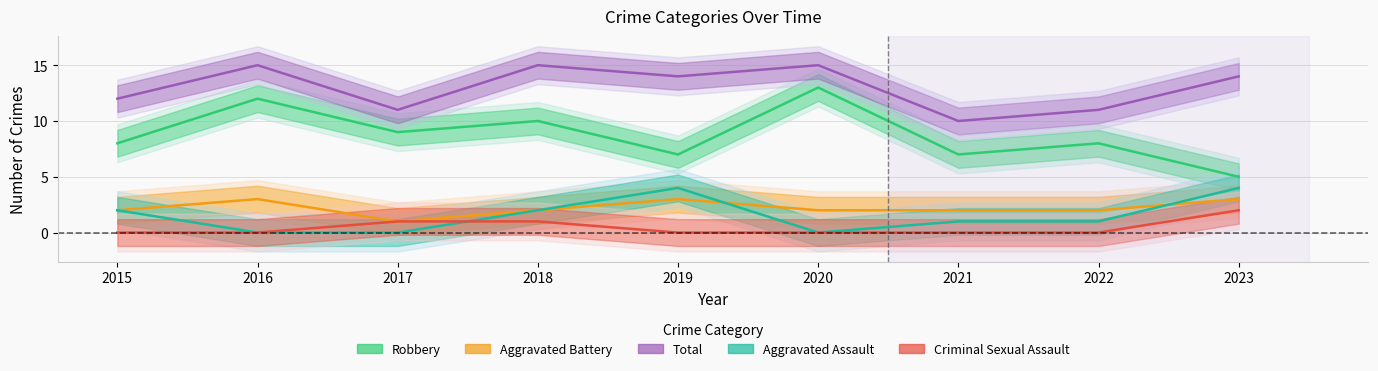

Is this an area chart (filled region under the line)?

No